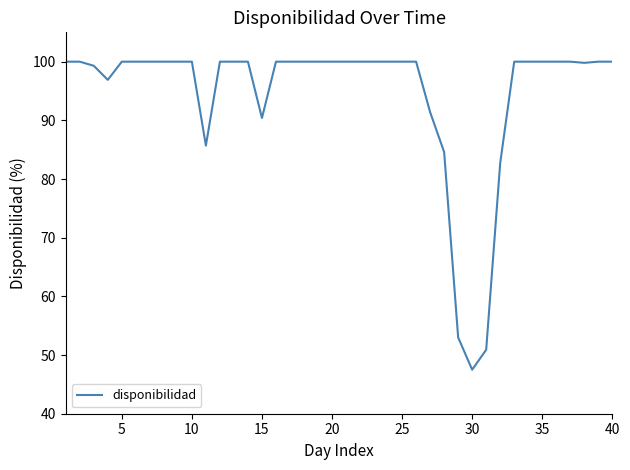

What is the maximum value shown in the chart?

100.0